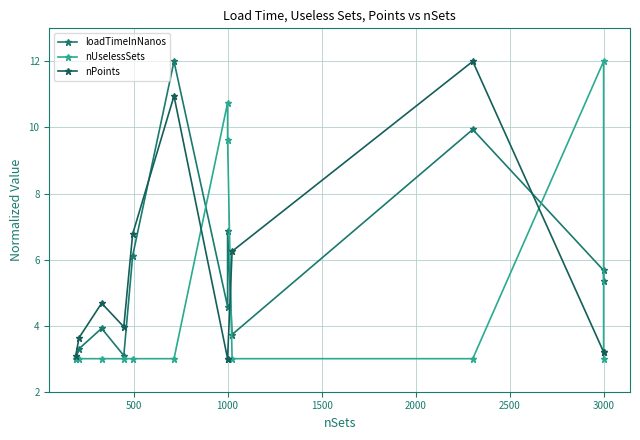

How many times do nUselessSets and loadTimeInNanos cross each other?

4